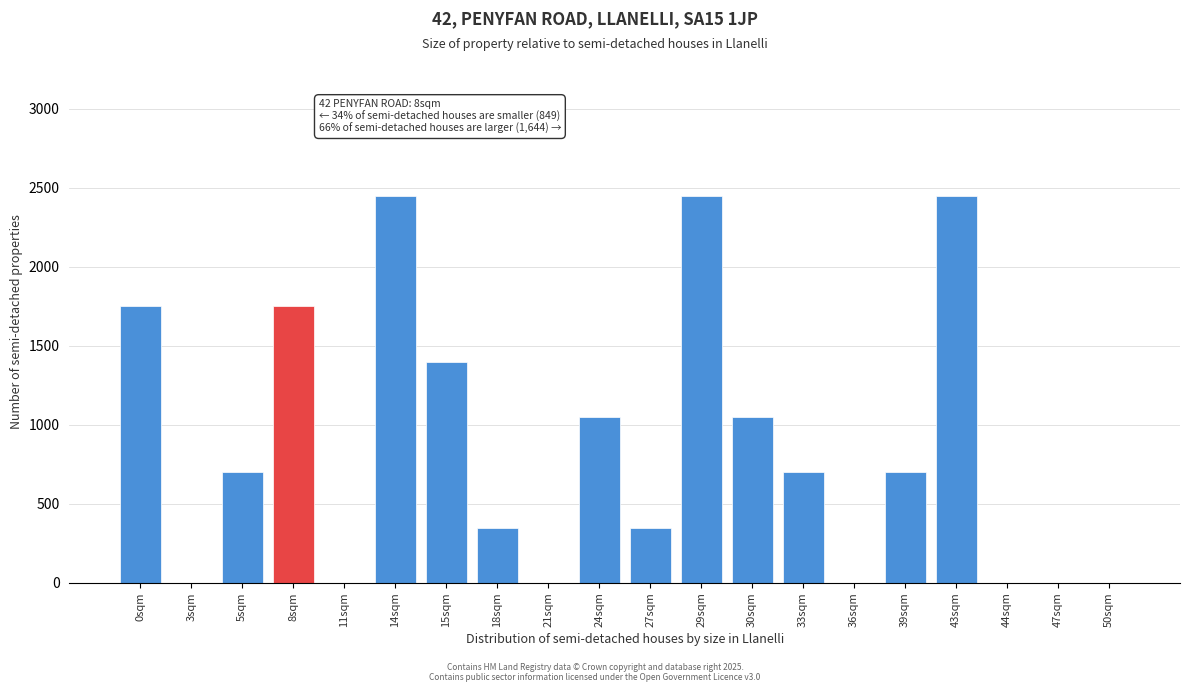

What is the ratio of the value at 15sqm to the value at 33sqm?

2.0